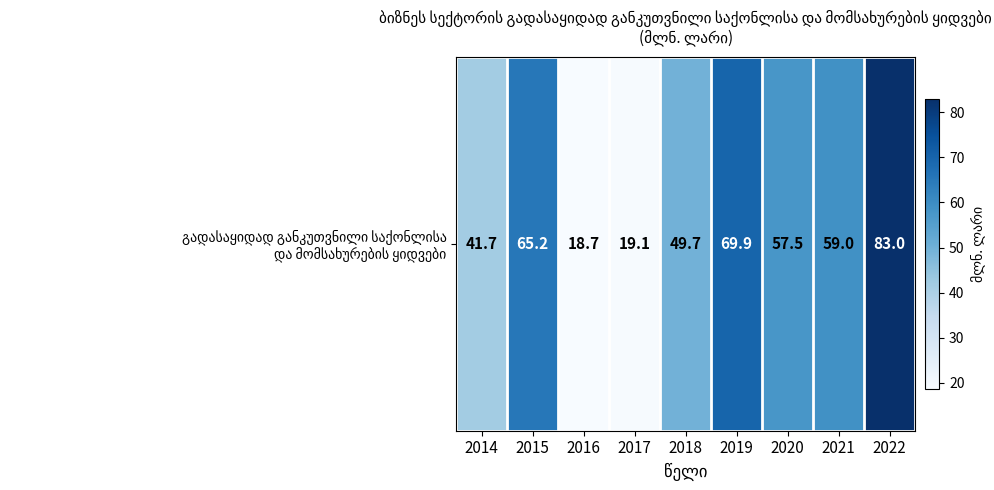

What is the difference between the values at 2015 and 2022?

17.8